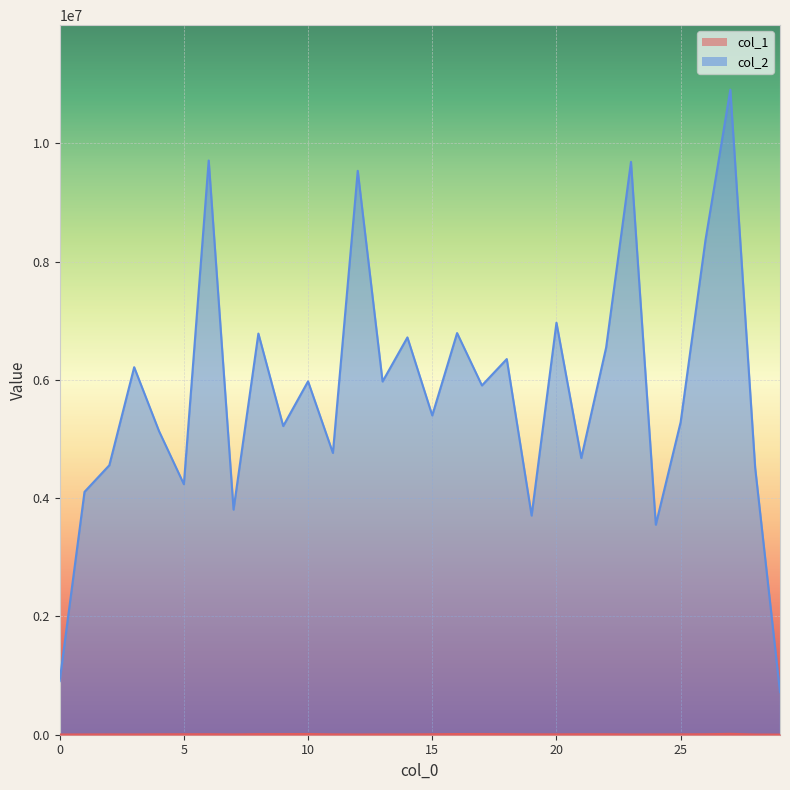

How many lines are shown in the chart?

2